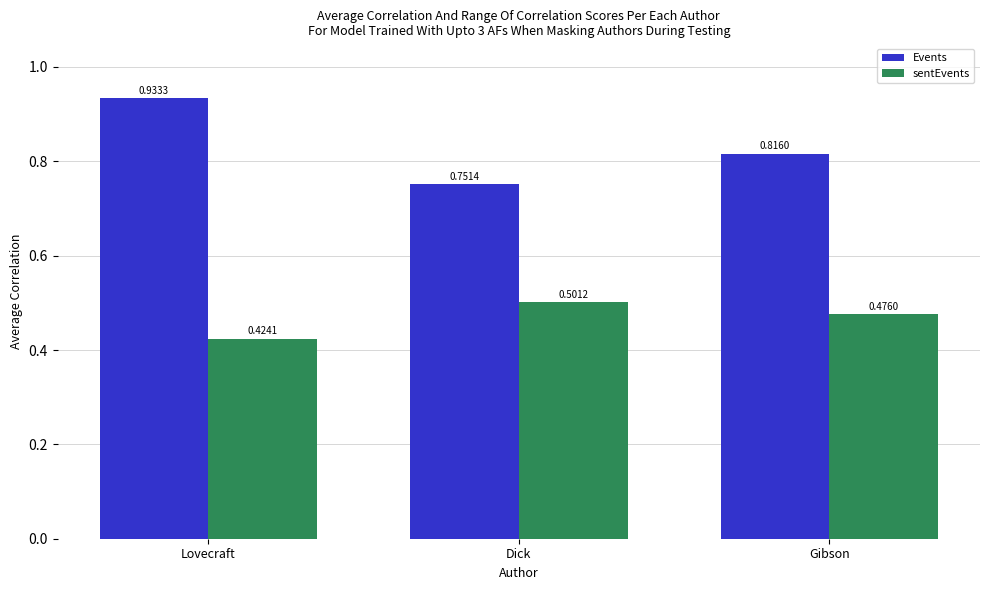

What is the difference between the highest and lowest values at Dick?

0.3